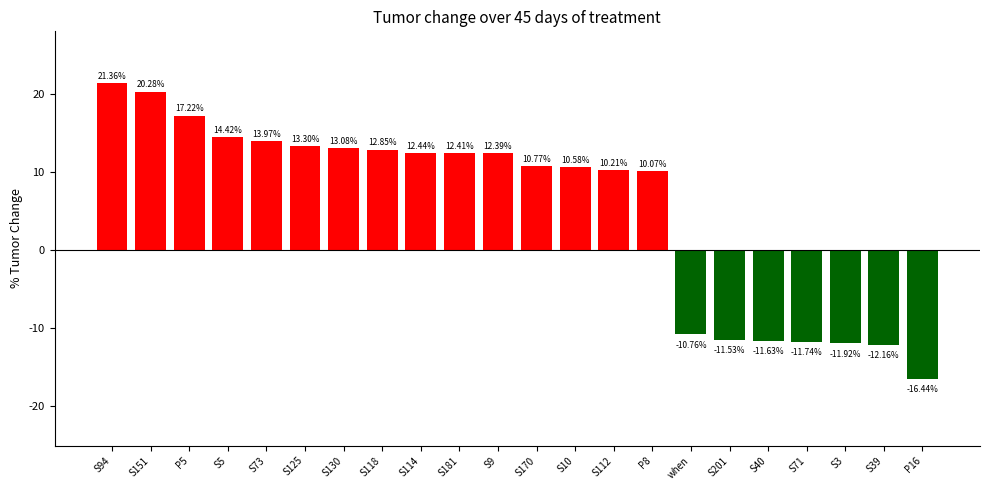

Are the bars grouped side by side (vs. stacked)?

No